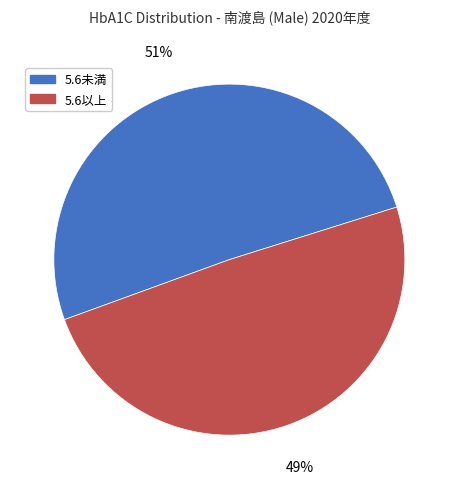

What percentage is the 5.6以上 slice, to the nearest percent?

49%